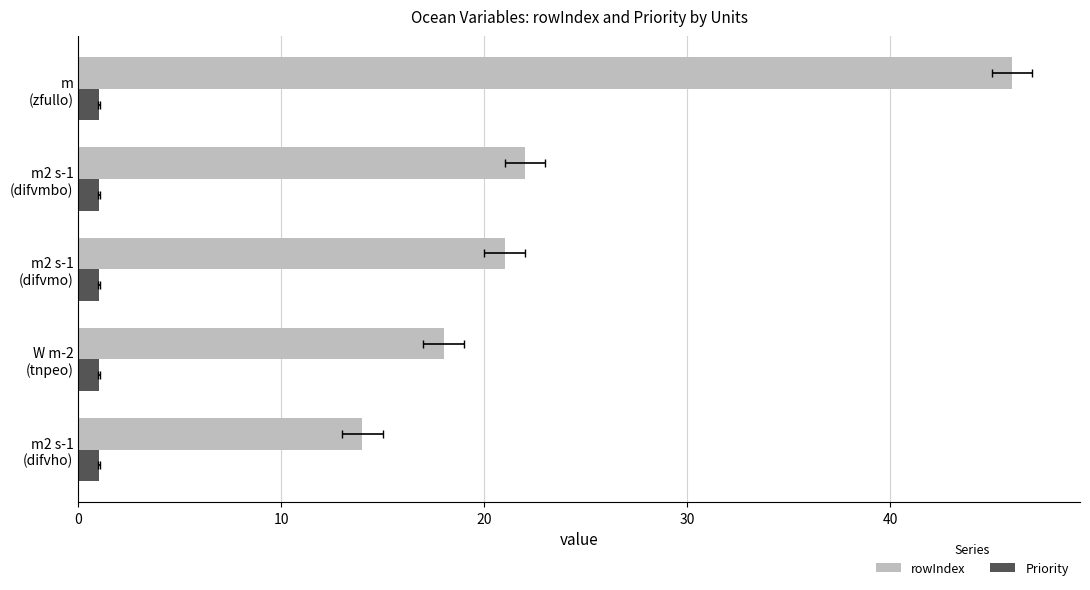

What is the value of the rowIndex bar at the 5th from the left?

46.0